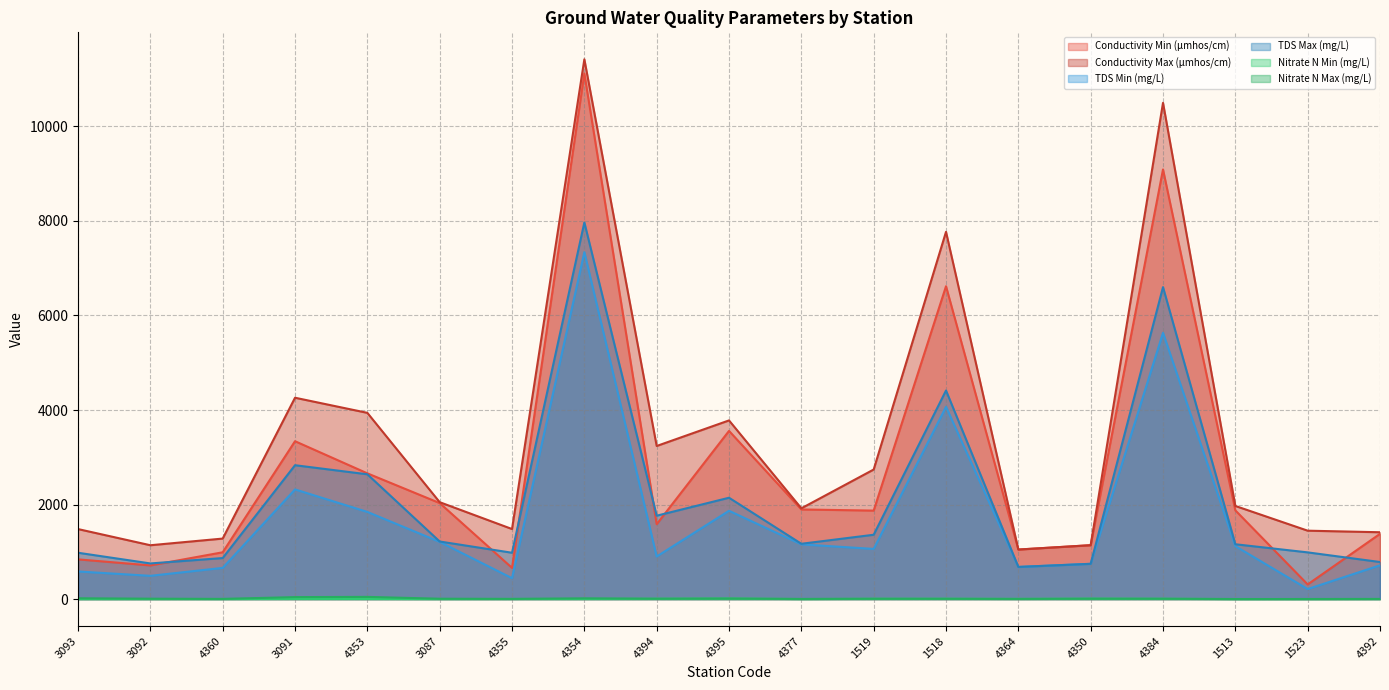

True or false: Conductivity Min (μmhos/cm) has more than 2 points higher than both neighbors.

True